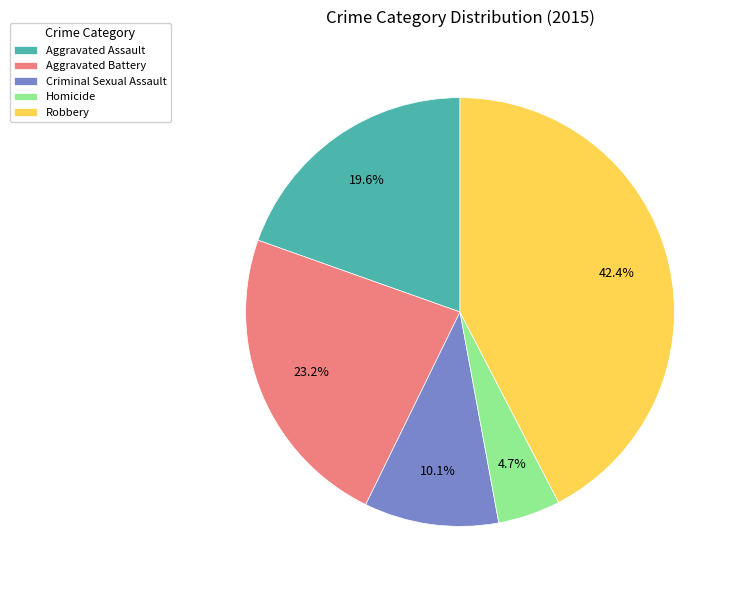

Does Robbery account for over 50% of the chart?

No